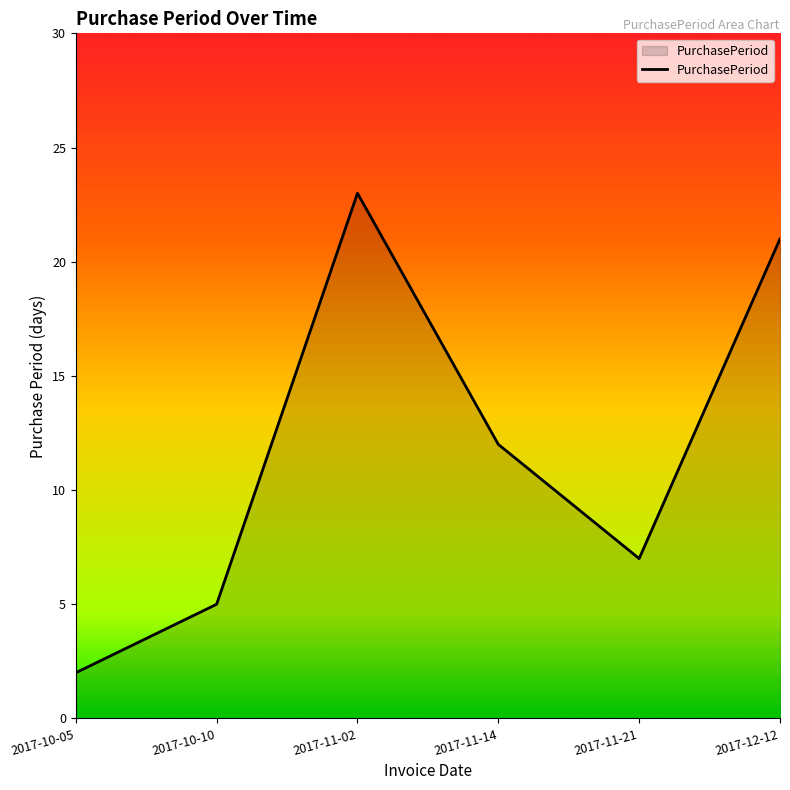

What is the sum of the values at 2017-11-02 and 2017-10-05?

25